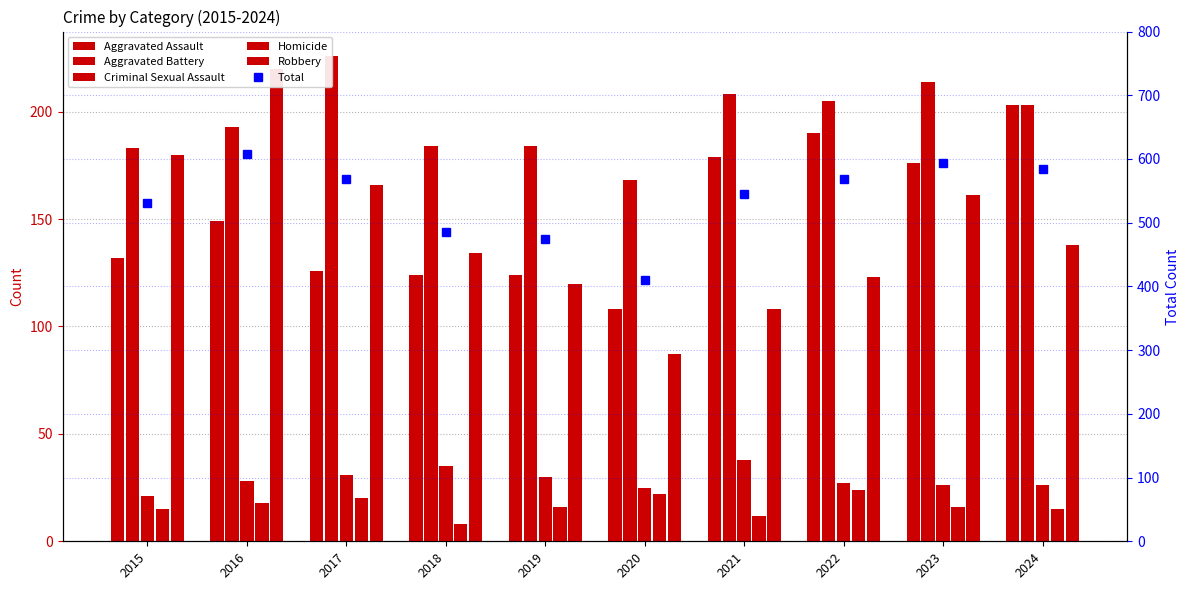

What is the spread (max minus min) of values at 2022?

545